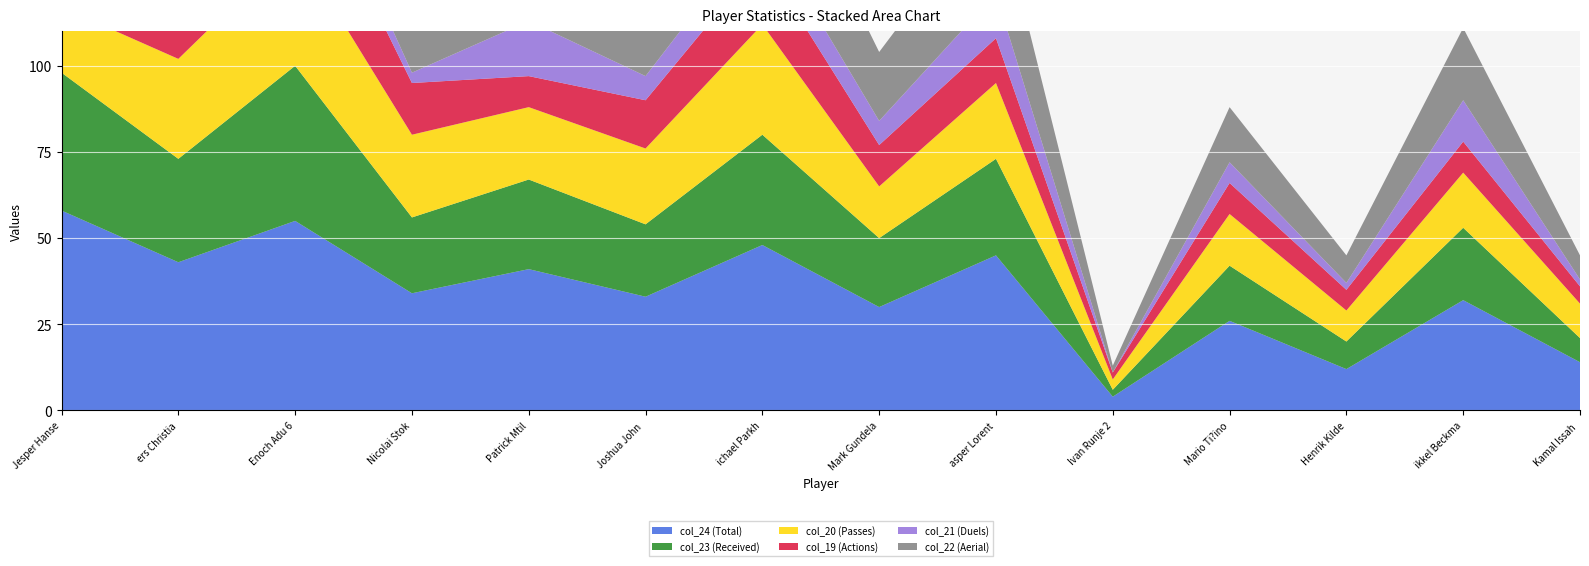

Reading right to left, list all the values displayed in this chart.

col_24 (Total): 14	32	12	26	4	45	30	48	33	41	34	55	43	58
col_23 (Received): 7	21	8	16	2	28	20	32	21	26	22	45	30	40
col_20 (Passes): 10	16	9	15	3	22	15	32	22	21	24	35	29	19
col_19 (Actions): 5	9	6	9	2	13	12	19	14	9	15	29	22	14
col_21 (Duels): 2	12	2	6	0	13	7	10	7	16	3	9	7	1
col_22 (Aerial): 7	21	8	16	2	28	20	32	21	26	22	45	30	23